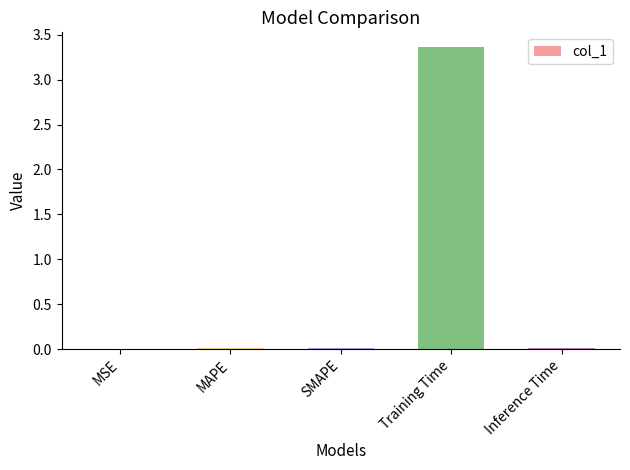

Count the number of categories in the chart.

5